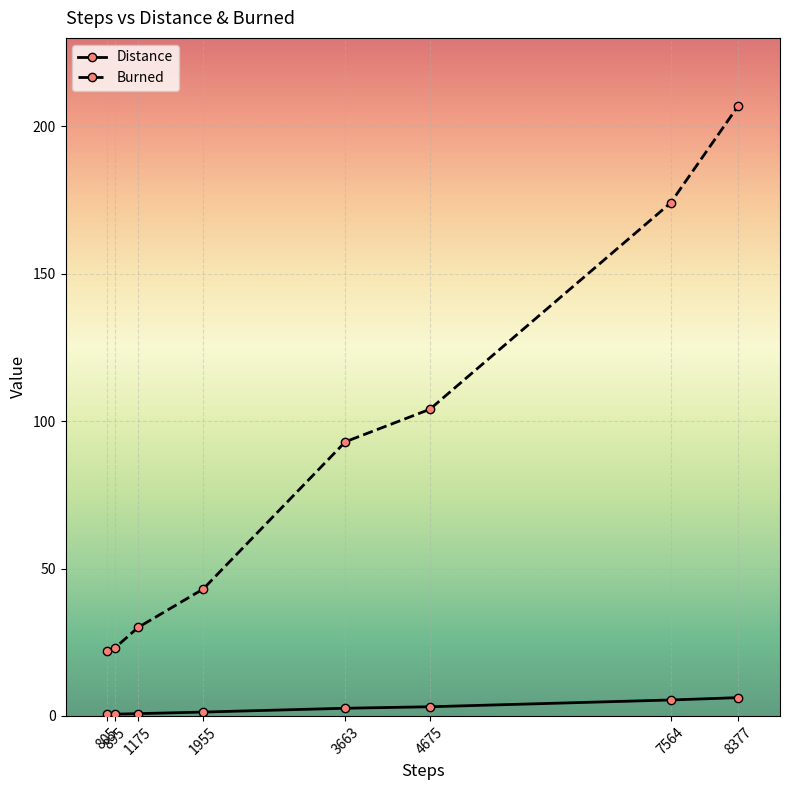

Between 895 and 8377, which series saw the biggest shift?

Burned